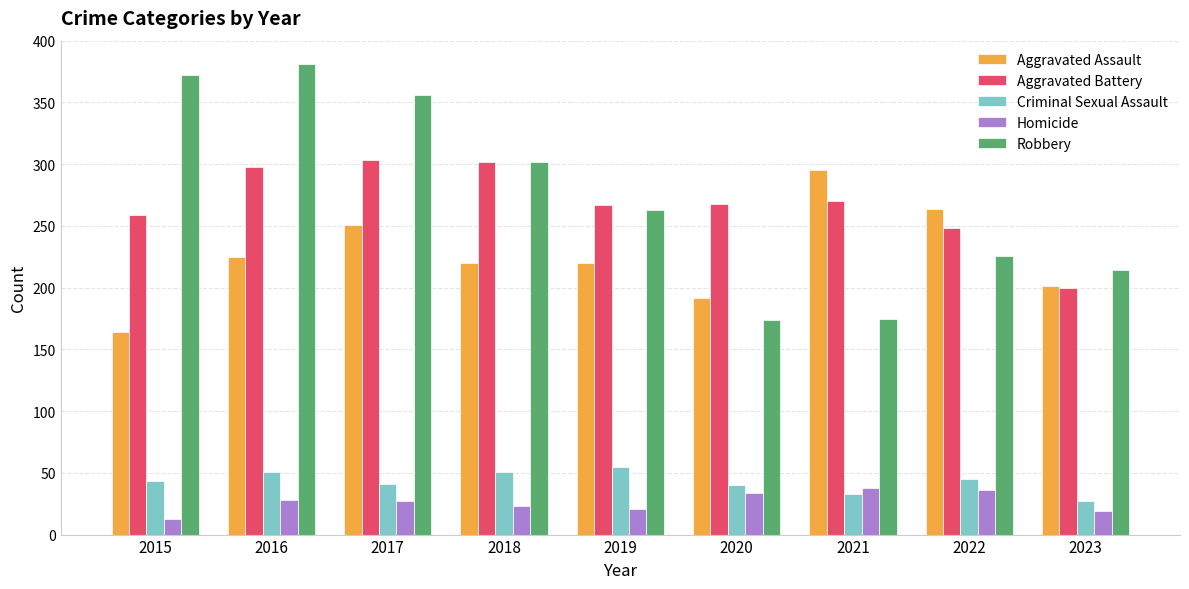

What is the value of the Aggravated Battery bar at the 7th from the left?

270